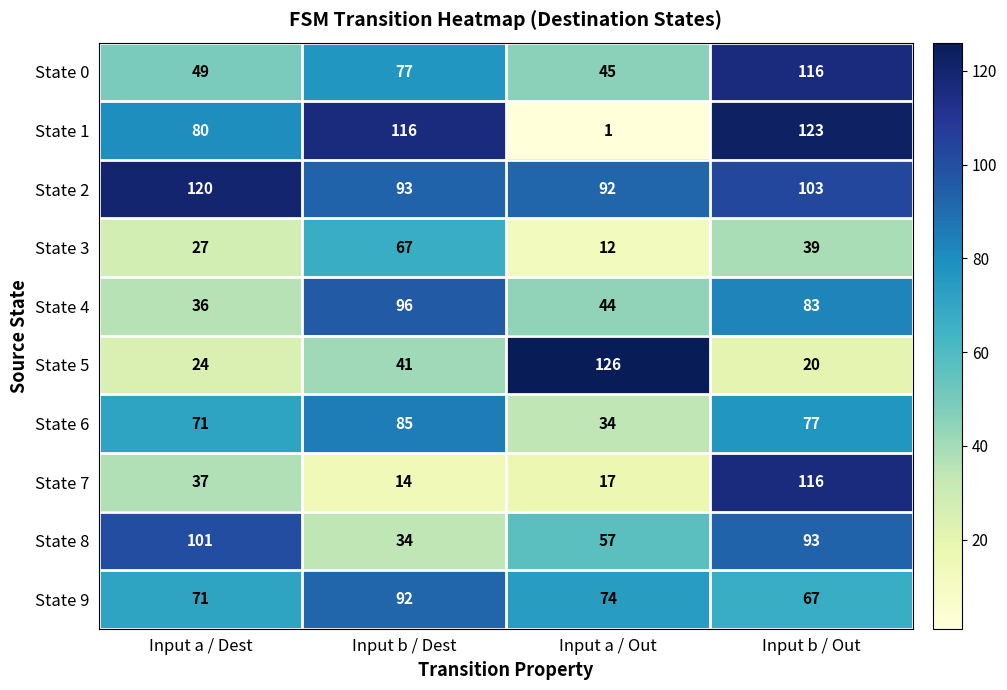

True or false: State 7 has a value of 14 at Input b / Dest.

True